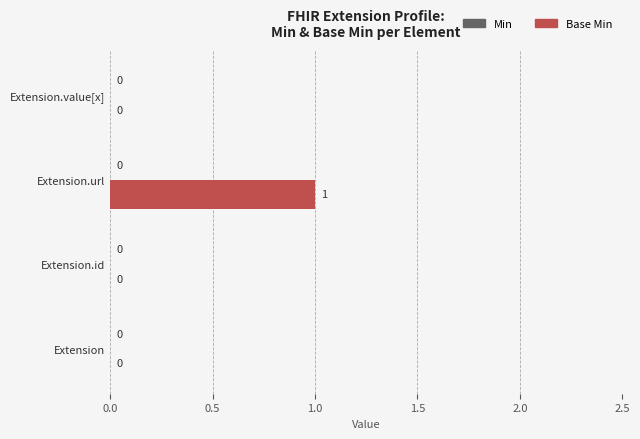

Between Extension and Extension.url, which is larger?

Extension.url